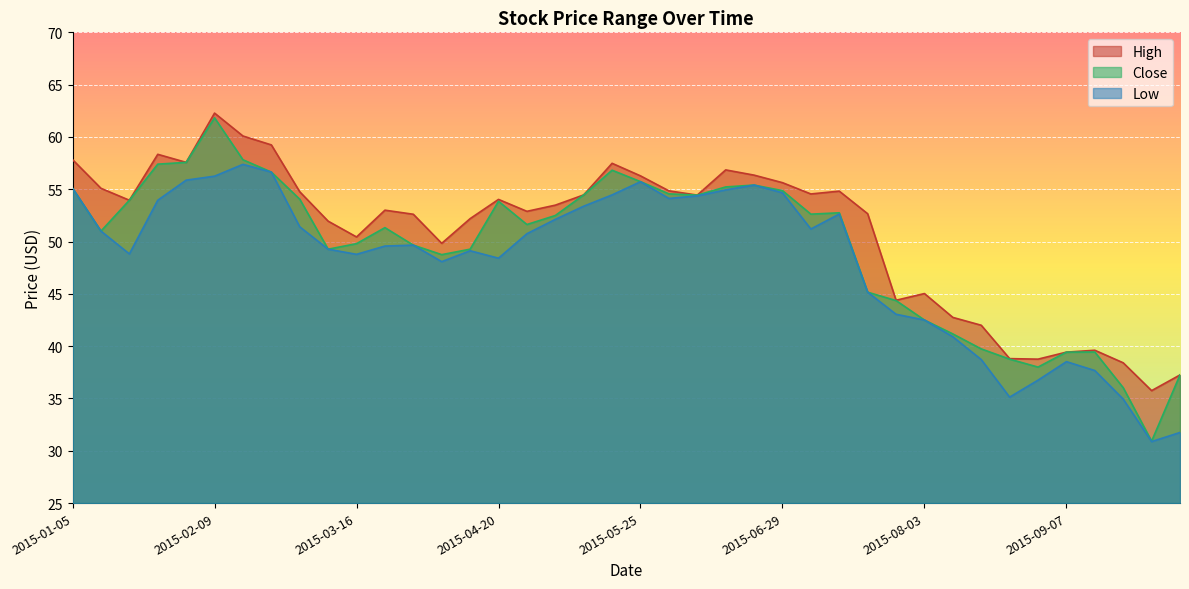

List the series in order of their peak value, lowest first.

Low, Close, High